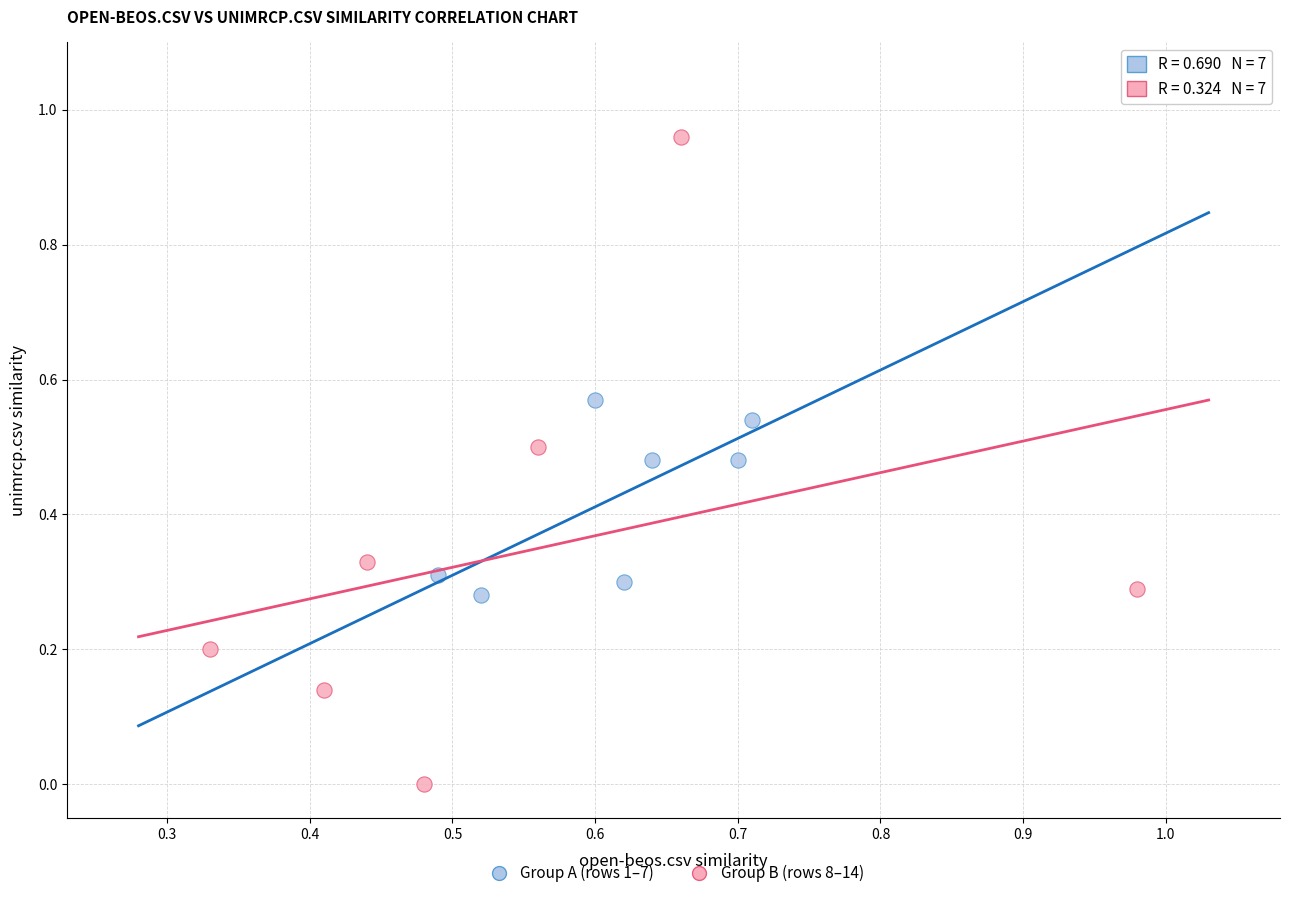

Which series has the widest spread of Y values?

Group B (rows 8–14)